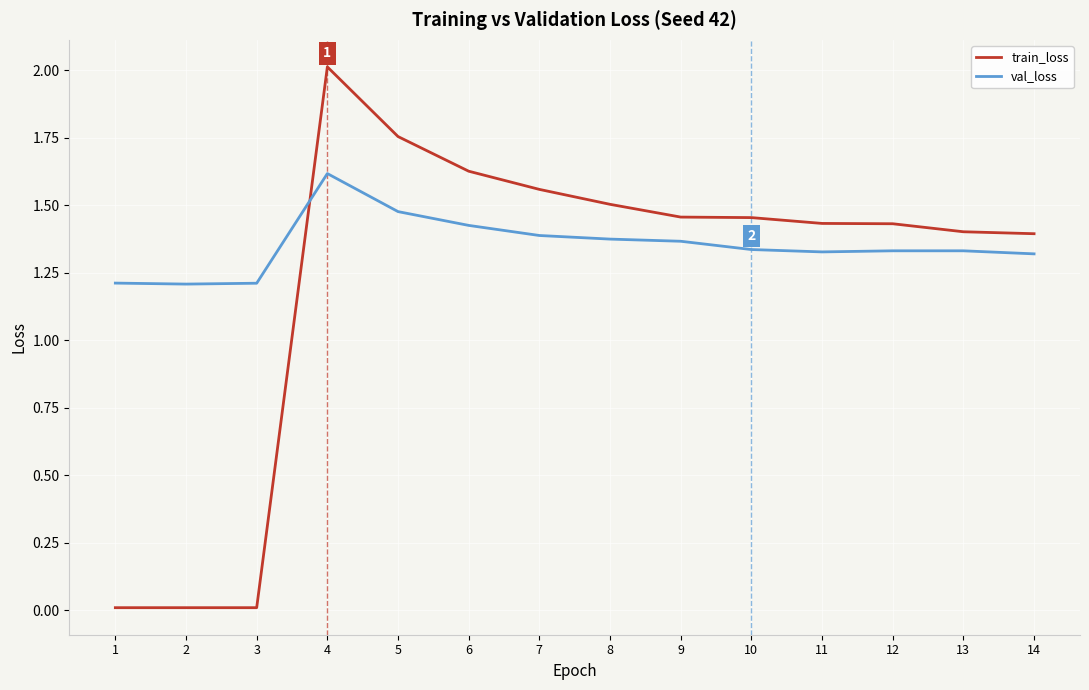

What is the difference between the train_loss values at 6 and 4?

0.4